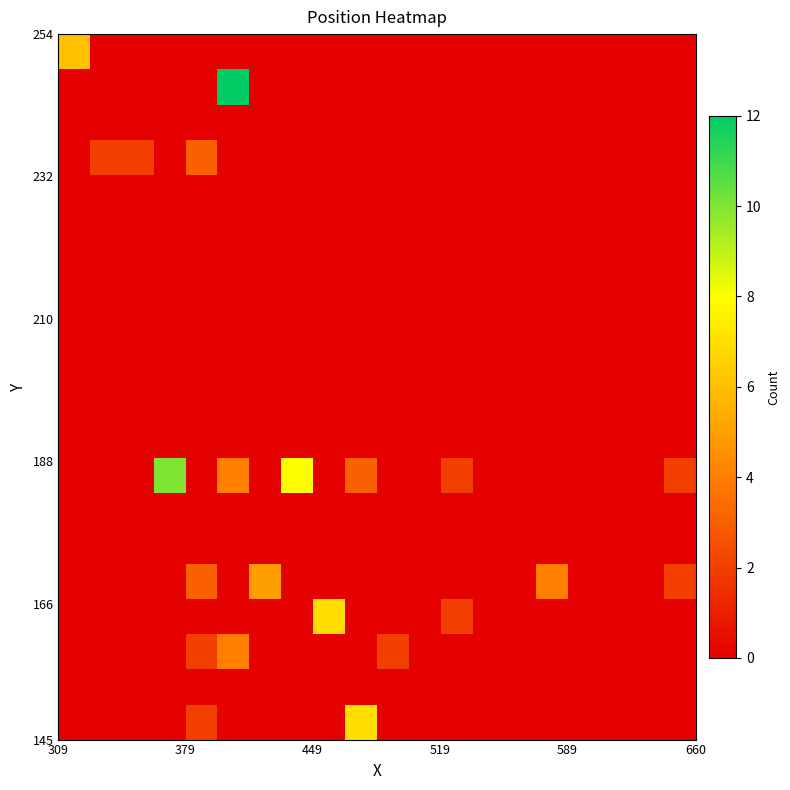

Reading left to right, list all the values displayed in this chart.

row_0: 0	0	0	0	2	0	0	0	0	7	0	0	0	0	0	0	0	0	0	0
row_1: 0	0	0	0	0	0	0	0	0	0	0	0	0	0	0	0	0	0	0	0
row_2: 0	0	0	0	2	4	0	0	0	0	2	0	0	0	0	0	0	0	0	0
row_3: 0	0	0	0	0	0	0	0	7	0	0	0	2	0	0	0	0	0	0	0
row_4: 0	0	0	0	3	0	5	0	0	0	0	0	0	0	0	4	0	0	0	2
row_5: 0	0	0	0	0	0	0	0	0	0	0	0	0	0	0	0	0	0	0	0
row_6: 0	0	0	0	0	0	0	0	0	0	0	0	0	0	0	0	0	0	0	0
row_7: 0	0	0	10	0	4	0	8	0	3	0	0	2	0	0	0	0	0	0	2
row_8: 0	0	0	0	0	0	0	0	0	0	0	0	0	0	0	0	0	0	0	0
row_9: 0	0	0	0	0	0	0	0	0	0	0	0	0	0	0	0	0	0	0	0
row_10: 0	0	0	0	0	0	0	0	0	0	0	0	0	0	0	0	0	0	0	0
row_11: 0	0	0	0	0	0	0	0	0	0	0	0	0	0	0	0	0	0	0	0
row_12: 0	0	0	0	0	0	0	0	0	0	0	0	0	0	0	0	0	0	0	0
row_13: 0	0	0	0	0	0	0	0	0	0	0	0	0	0	0	0	0	0	0	0
row_14: 0	0	0	0	0	0	0	0	0	0	0	0	0	0	0	0	0	0	0	0
row_15: 0	0	0	0	0	0	0	0	0	0	0	0	0	0	0	0	0	0	0	0
row_16: 0	2	2	0	3	0	0	0	0	0	0	0	0	0	0	0	0	0	0	0
row_17: 0	0	0	0	0	0	0	0	0	0	0	0	0	0	0	0	0	0	0	0
row_18: 0	0	0	0	0	12	0	0	0	0	0	0	0	0	0	0	0	0	0	0
row_19: 6	0	0	0	0	0	0	0	0	0	0	0	0	0	0	0	0	0	0	0